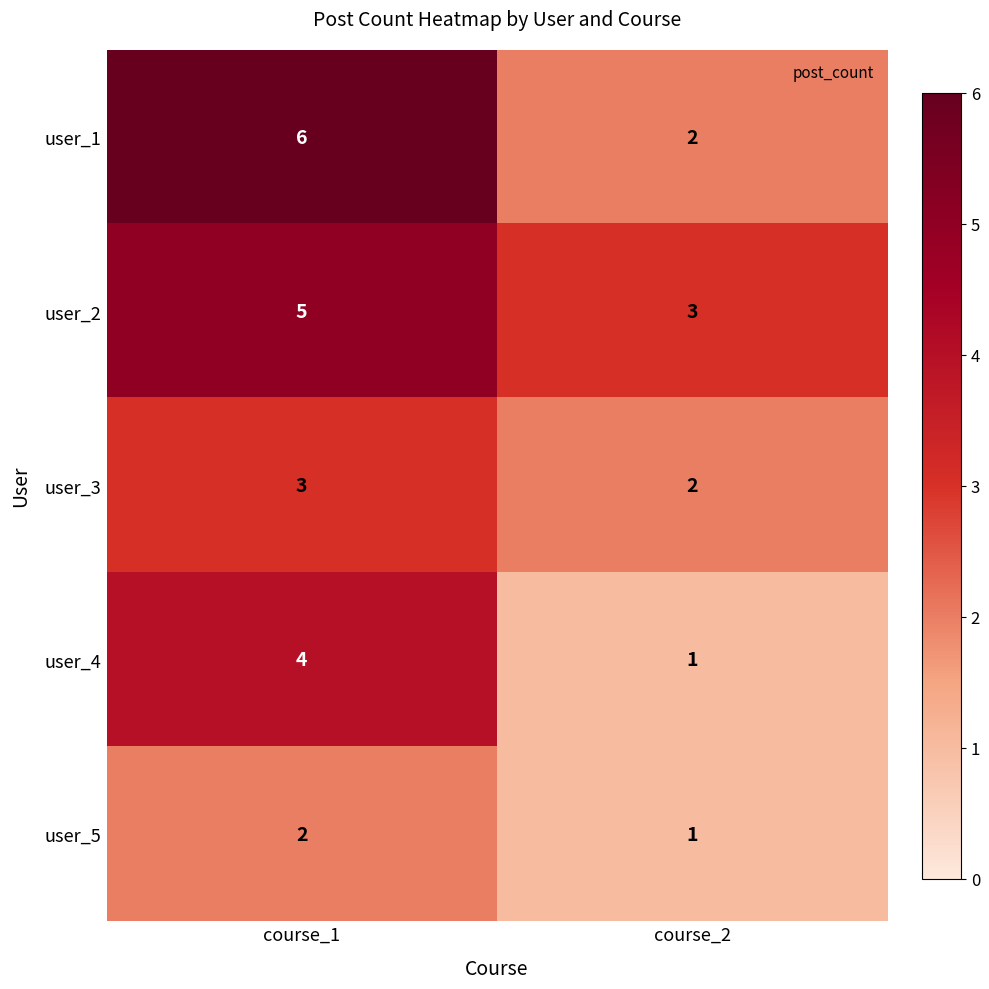

List the series in order of their peak value, highest first.

user_1, user_2, user_4, user_3, user_5